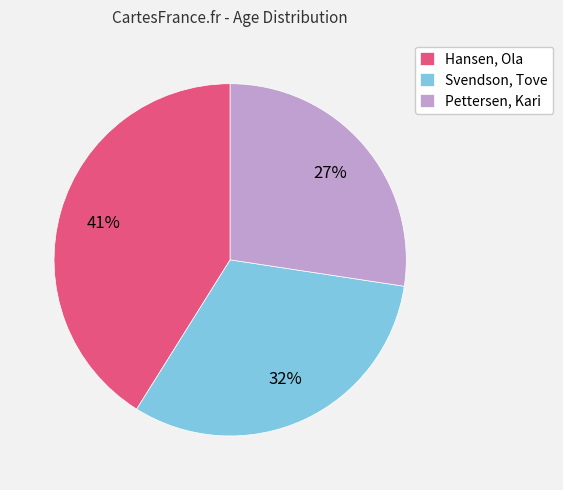

How many segments does this pie chart have?

3